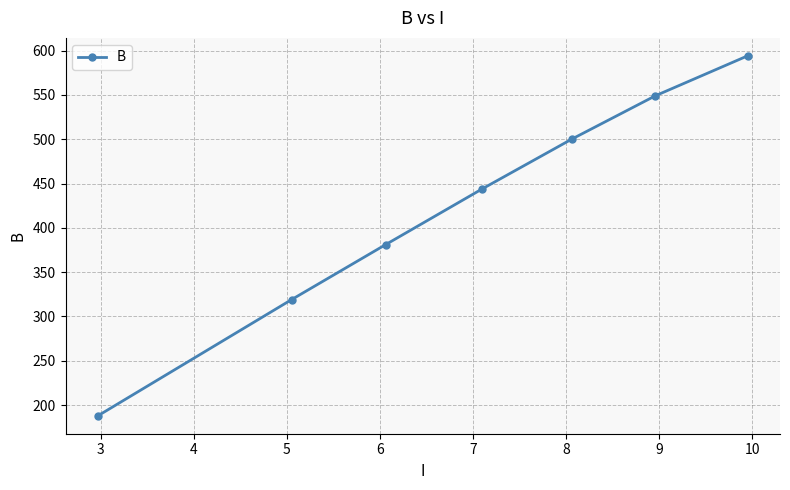

Does the chart display data point markers on the line(s)?

Yes